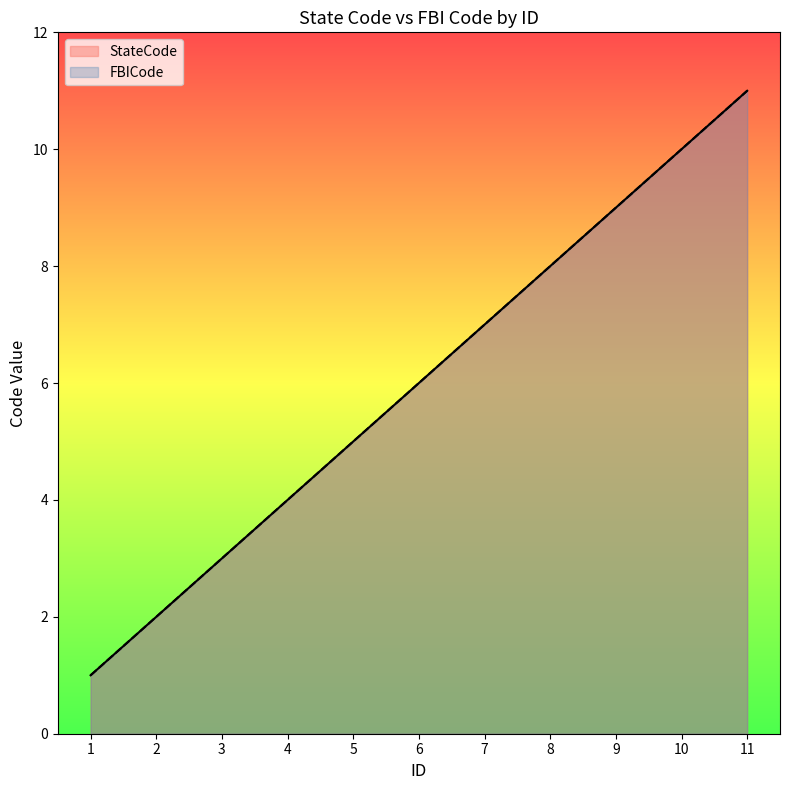

The value of StateCode at 6 is 4. True or false?

False